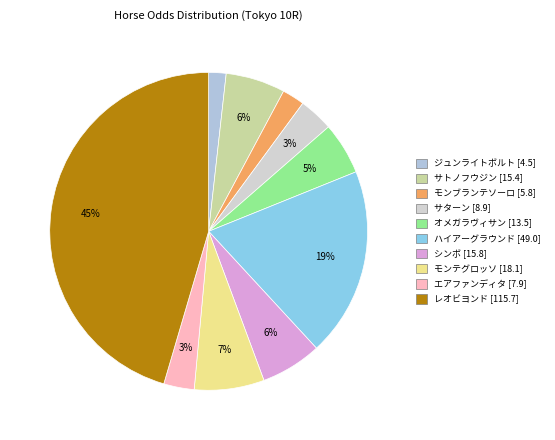

To the nearest percent, what is the average slice percentage?

10%